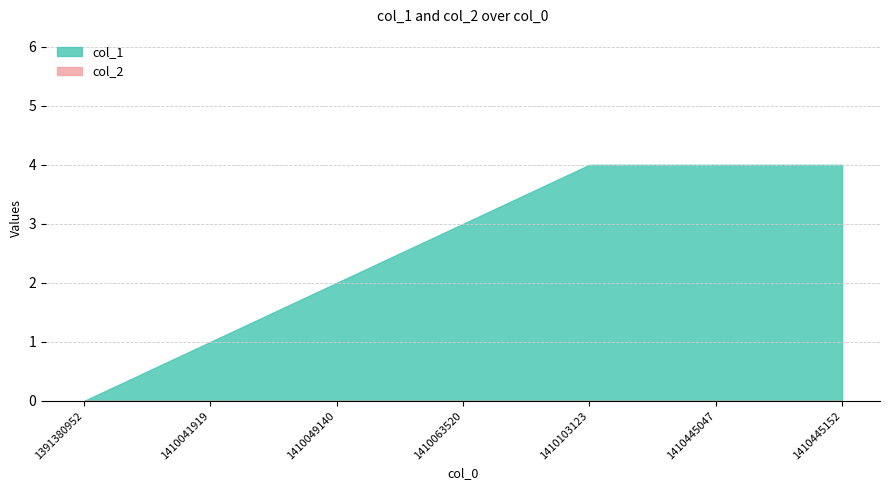

Is the value of col_2 at 1410063520 greater than the value of col_1 at 1410063520?

No